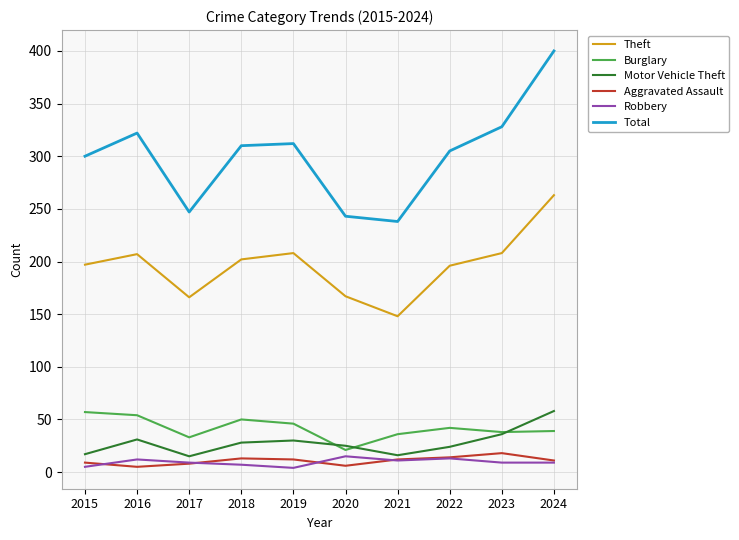

At which category is the sum across all series the highest?

2024